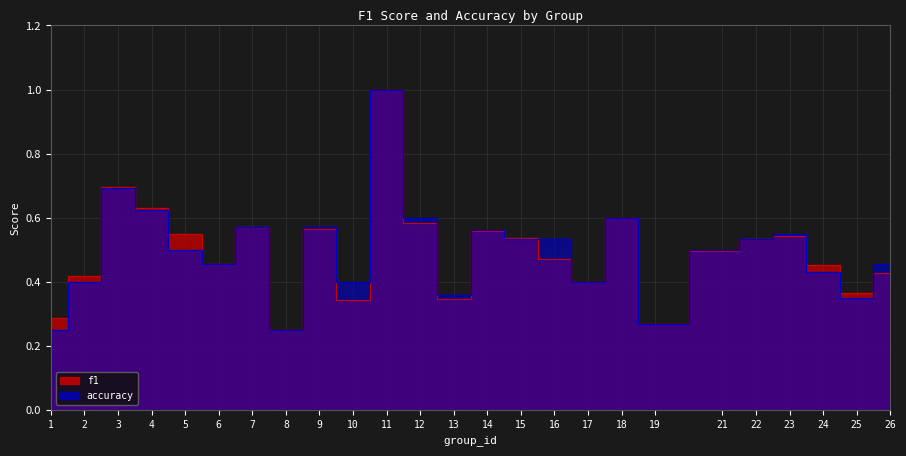

Reading right to left, extract all data points from this chart.

f1: 26=0.4	25=0.4	24=0.5	23=0.5	22=0.5	21=0.5	19=0.3	18=0.6	17=0.4	16=0.5	15=0.5	14=0.6	13=0.3	12=0.6	11=1.0	10=0.3	9=0.6	8=0.2	7=0.6	6=0.5	5=0.5	4=0.6	3=0.7	2=0.4	1=0.3
accuracy: 26=0.5	25=0.3	24=0.4	23=0.5	22=0.5	21=0.5	19=0.3	18=0.6	17=0.4	16=0.5	15=0.5	14=0.6	13=0.4	12=0.6	11=1.0	10=0.4	9=0.6	8=0.2	7=0.6	6=0.5	5=0.5	4=0.6	3=0.7	2=0.4	1=0.2